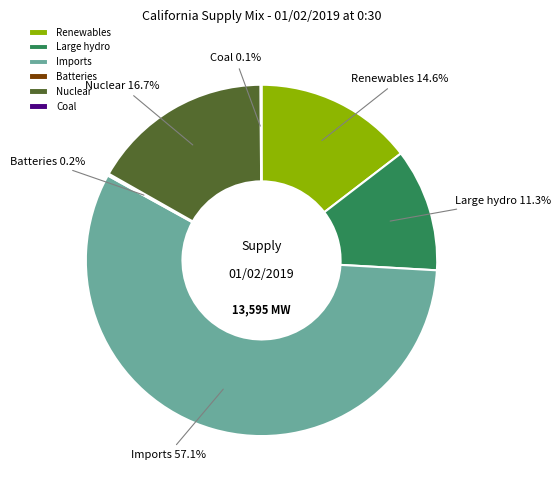

Which category accounts for the majority?

Imports